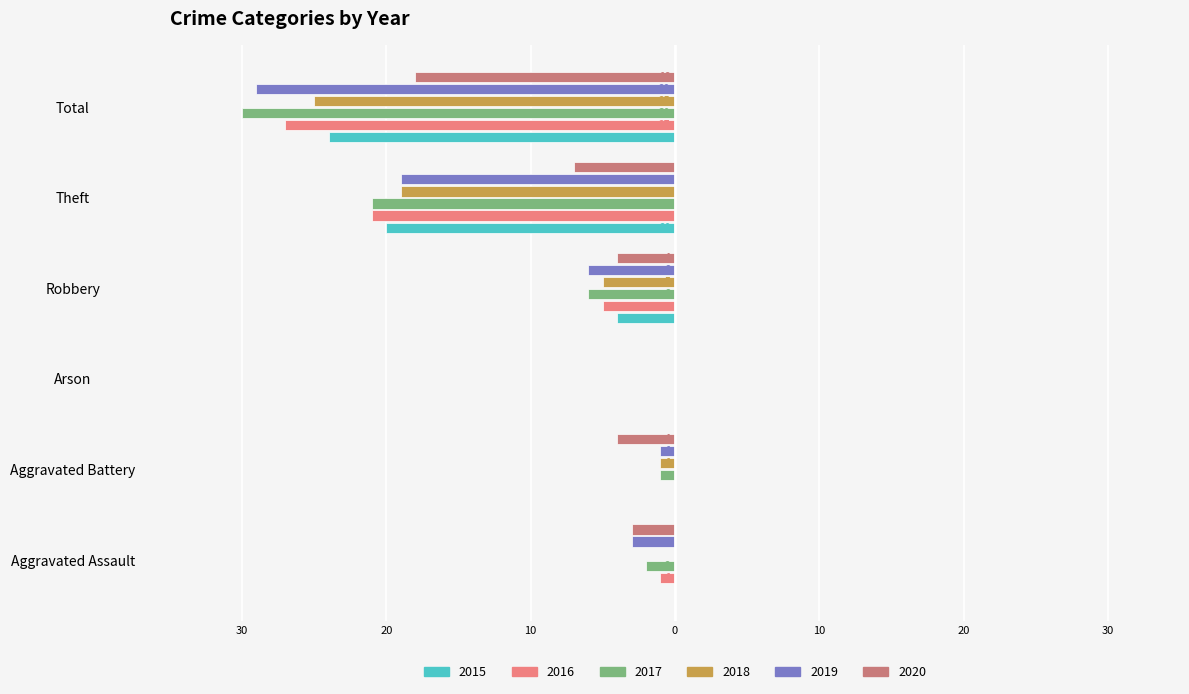

At which label is 2016 closest to -13?

Robbery